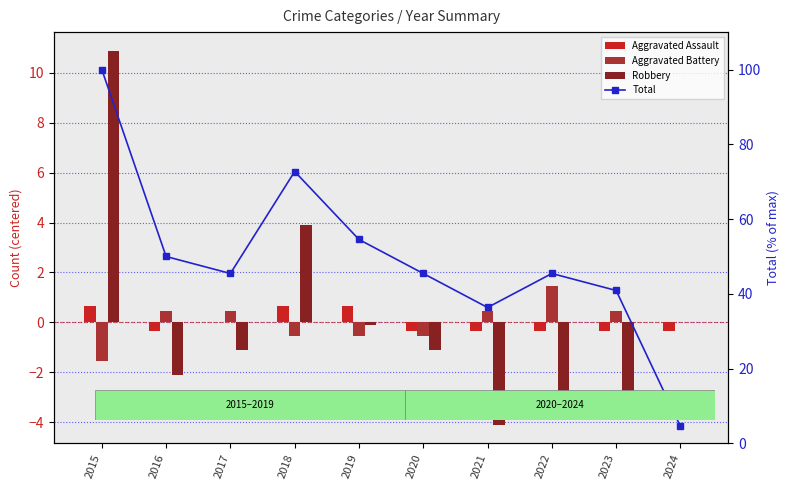

How many values in Aggravated Battery are above zero?

5